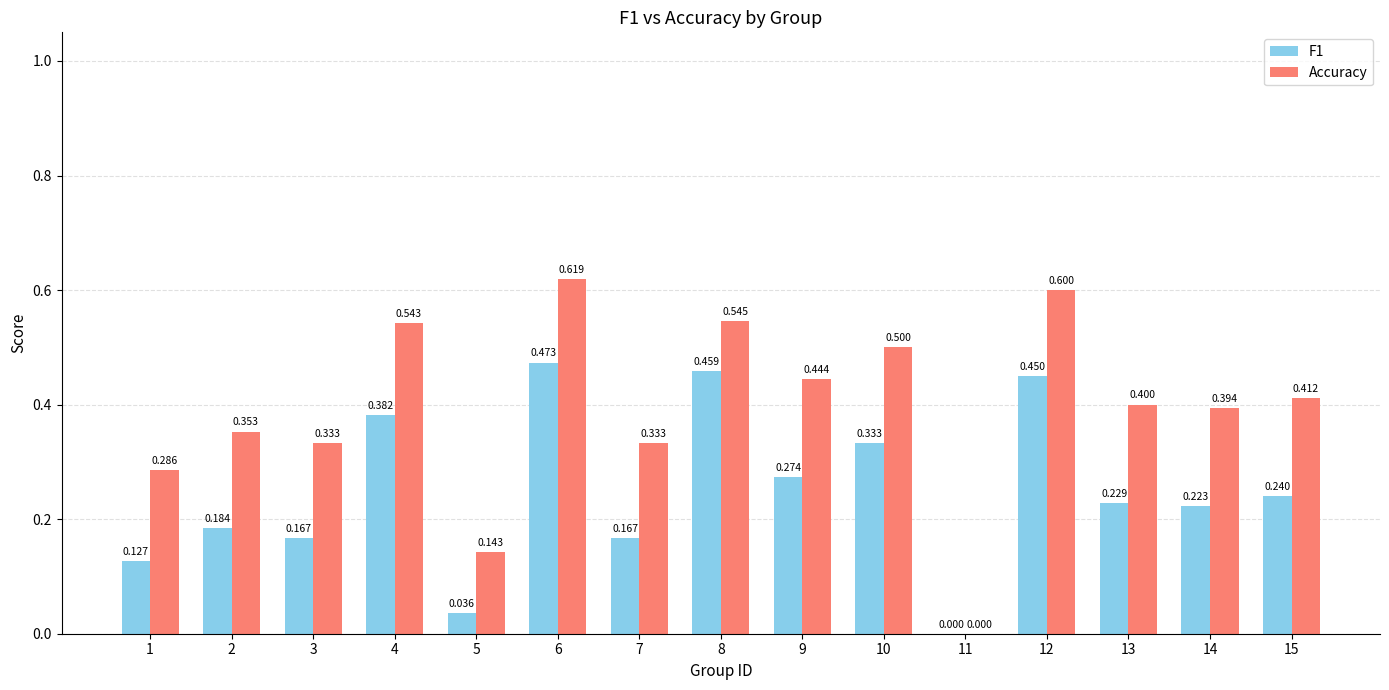

The value of F1 at 11 is -0.2. True or false?

False